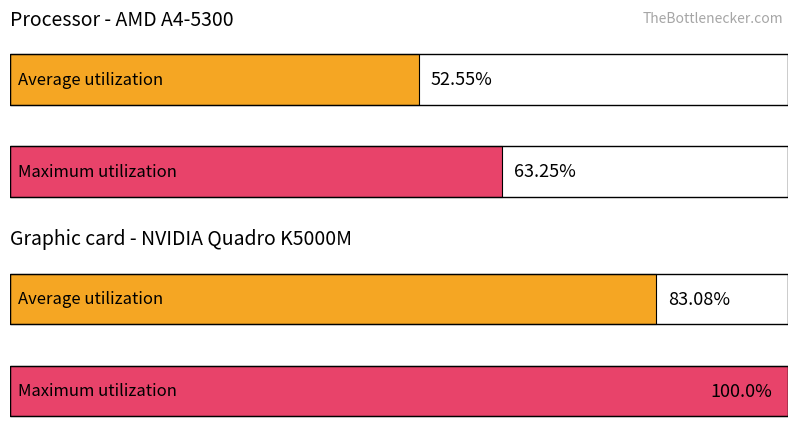

Is the value of Average utilization at 13 greater than the value of Maximum utilization at 13?

No